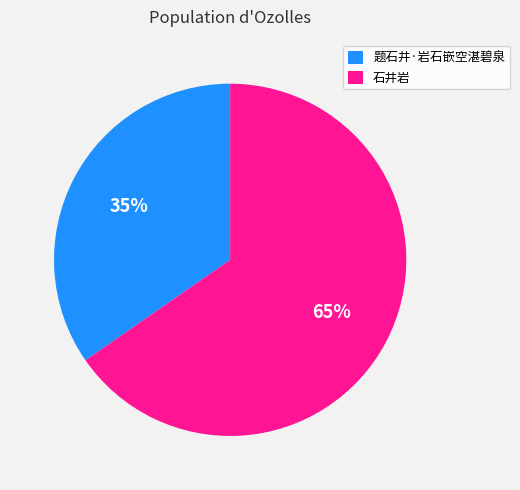

Do 题石井·岩石嵌空湛碧泉 and 石井岩 together represent more than half of the pie?

Yes